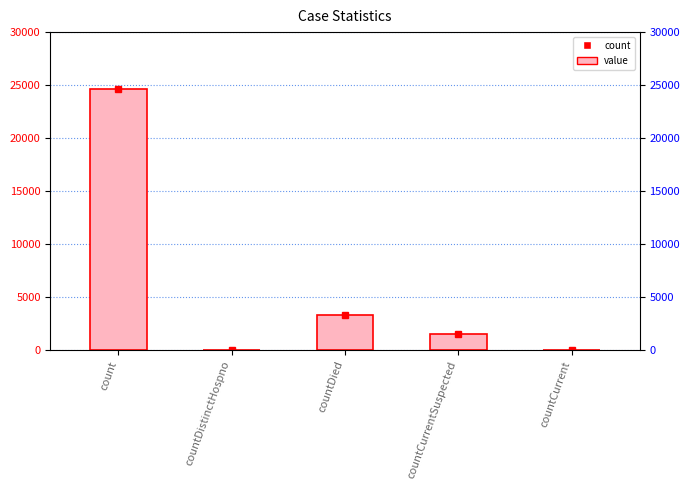

Rank the categories by value from highest to lowest.

count, countDied, countCurrentSuspected, countDistinctHospno, countCurrent